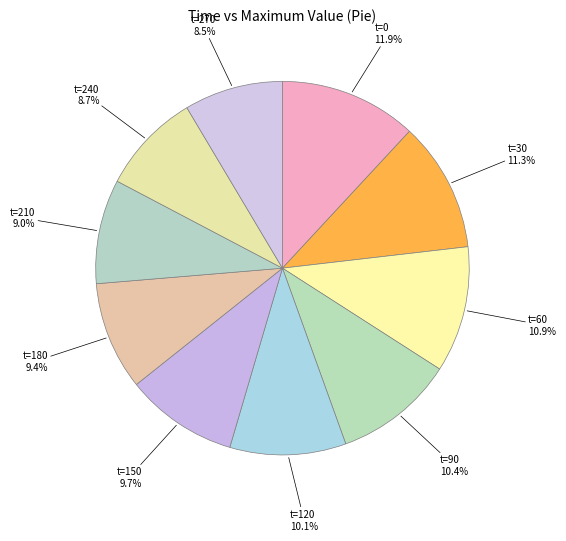

Count the number of slices in the pie.

10